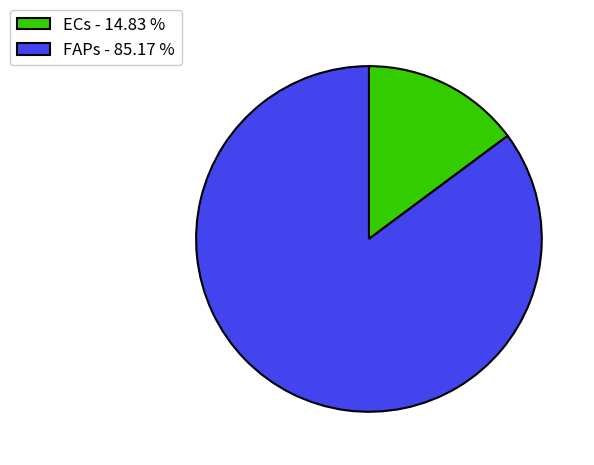

Does any single category account for the majority?

Yes